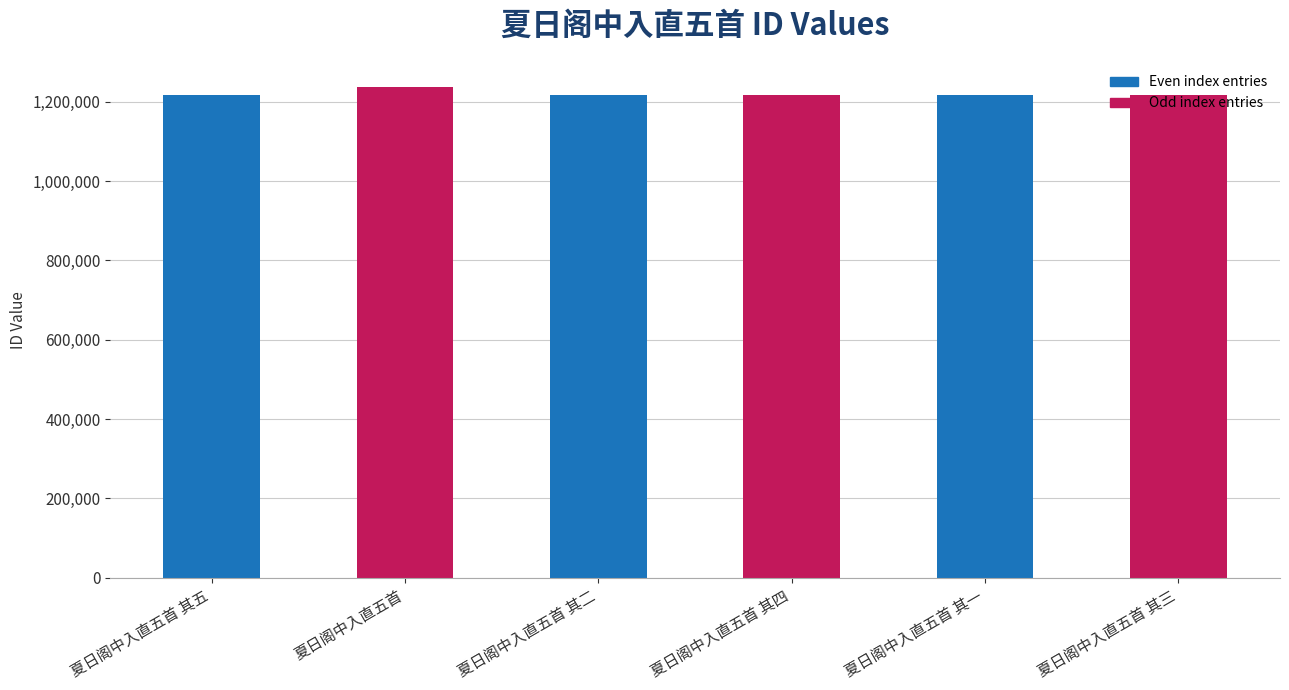

The value at 夏日阁中入直五首 其二 is 1216094. True or false?

True